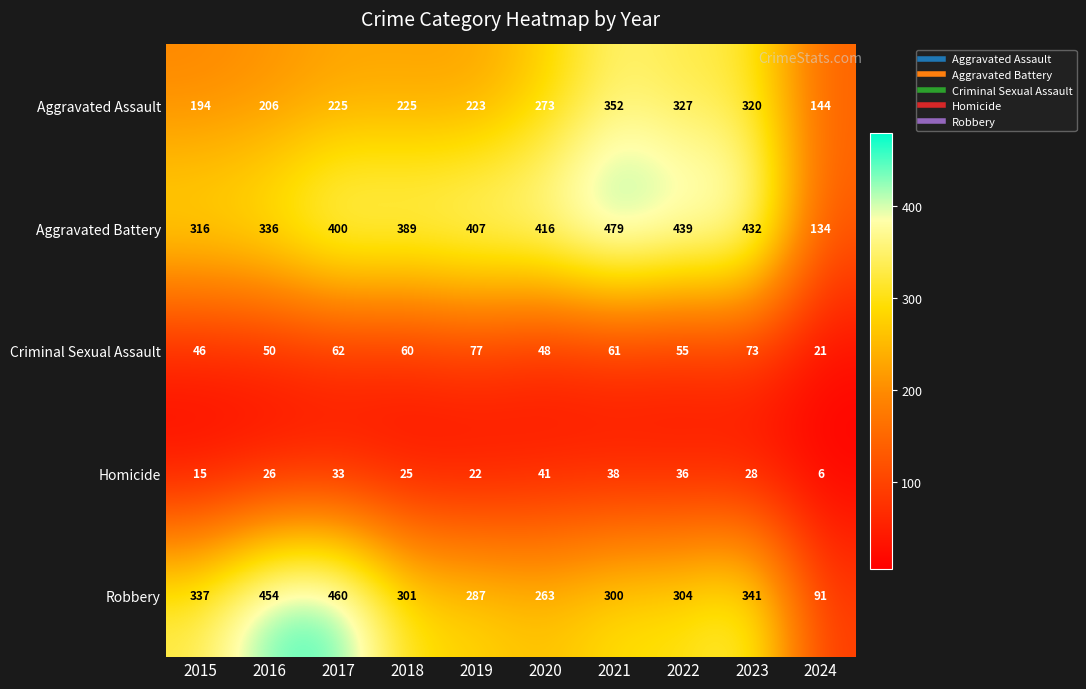

The value of Aggravated Assault at 2021 is 352. True or false?

True